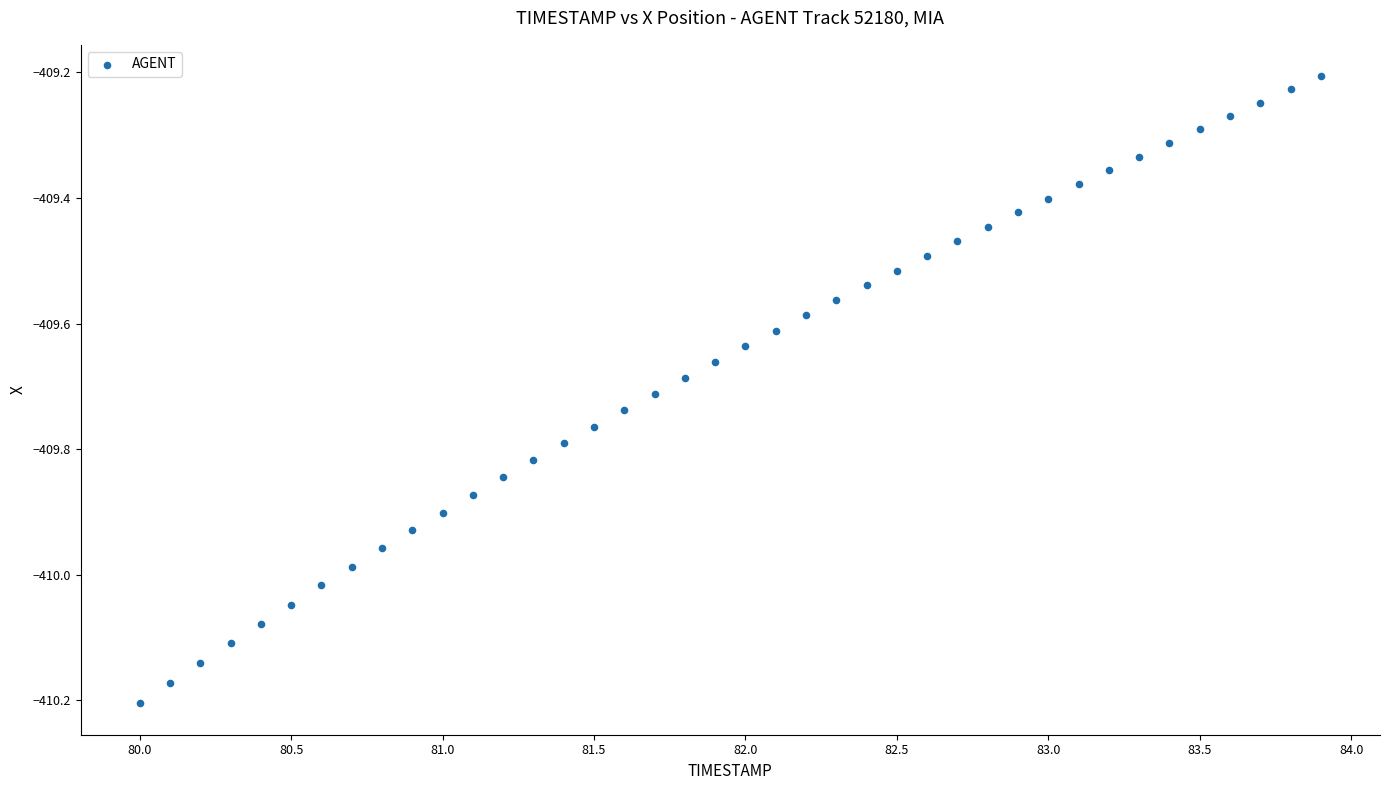

What is the range of Y values (max minus min)?

1.0